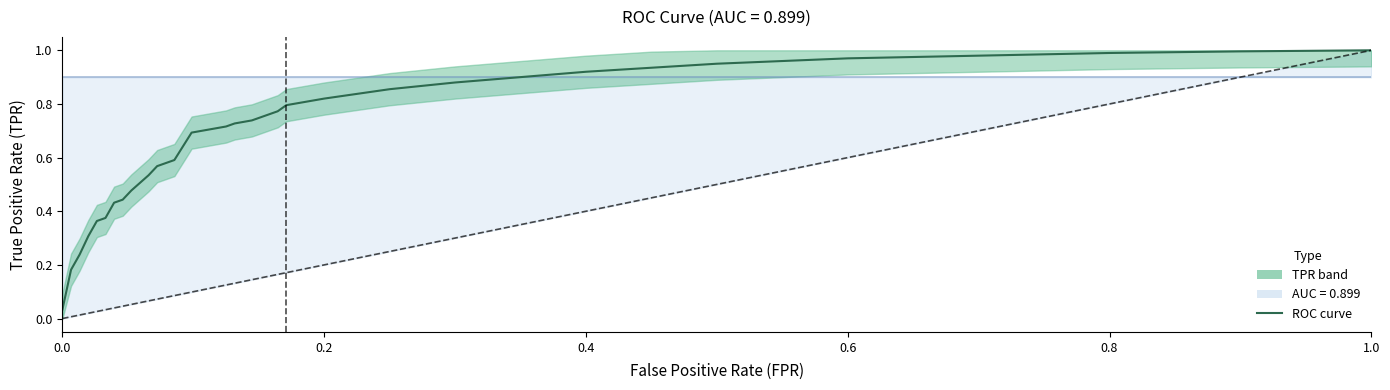

The value at 1.0 is 0.2. True or false?

False